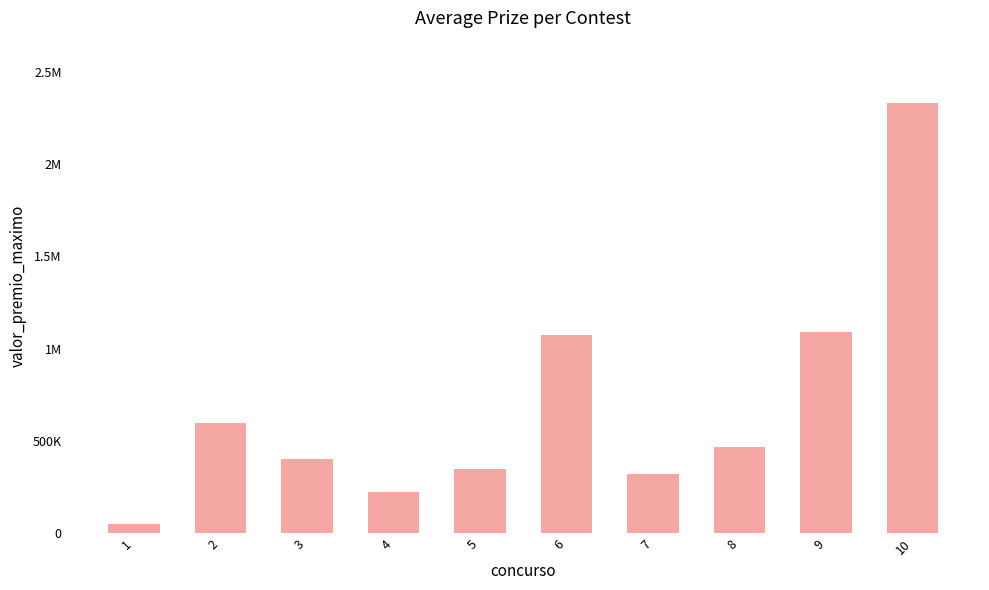

What is the sum of all values?

6902213.9